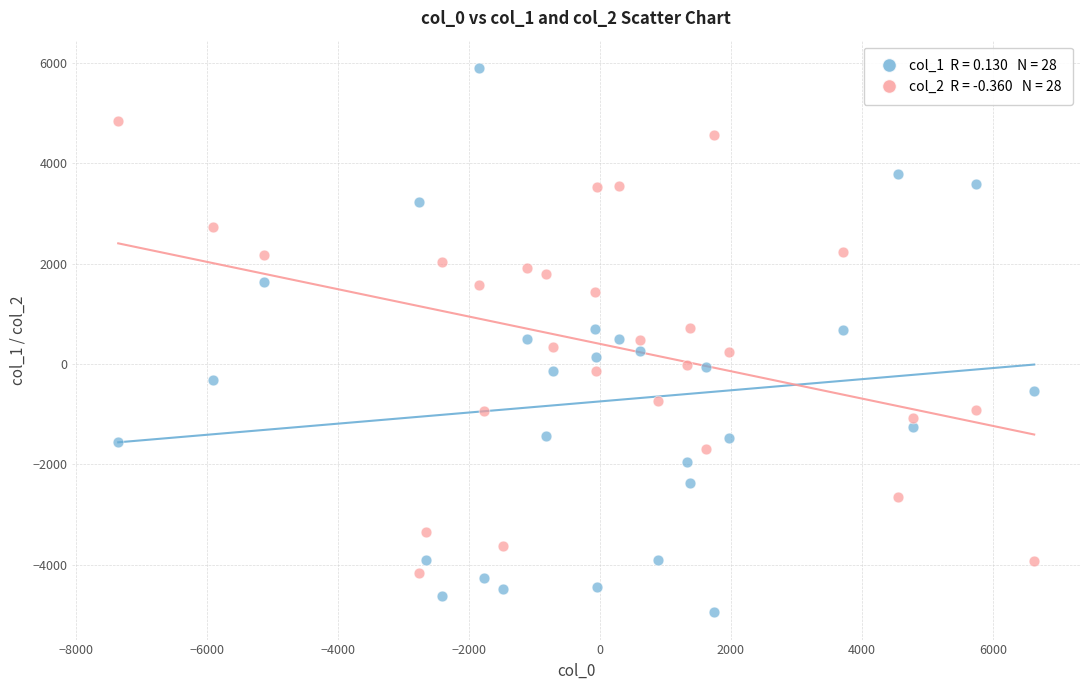

Across all data points, what is the range of Y values (max minus min)?

10843.3